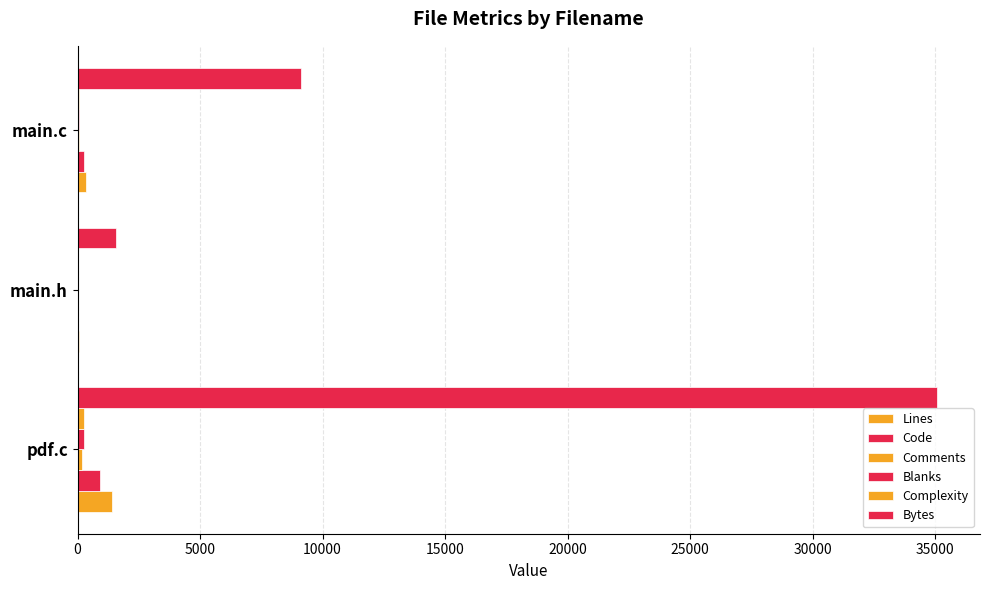

How many bars are there in total?

18